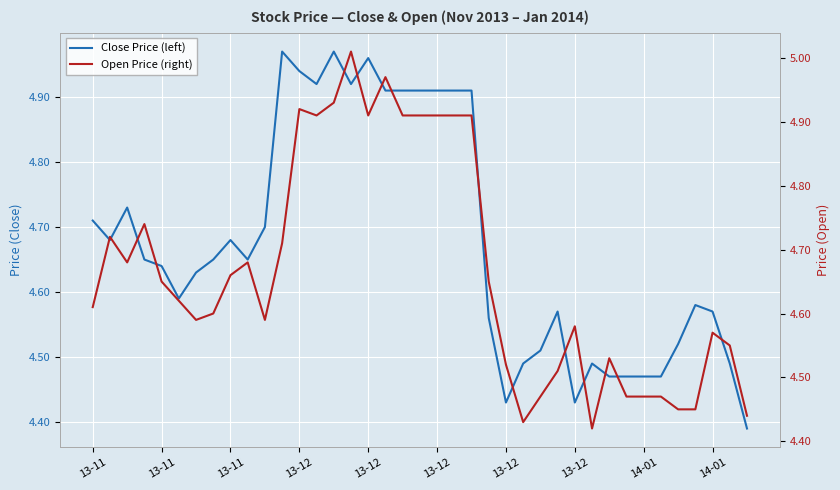

What is the label of the 38th point from the right?

13-11